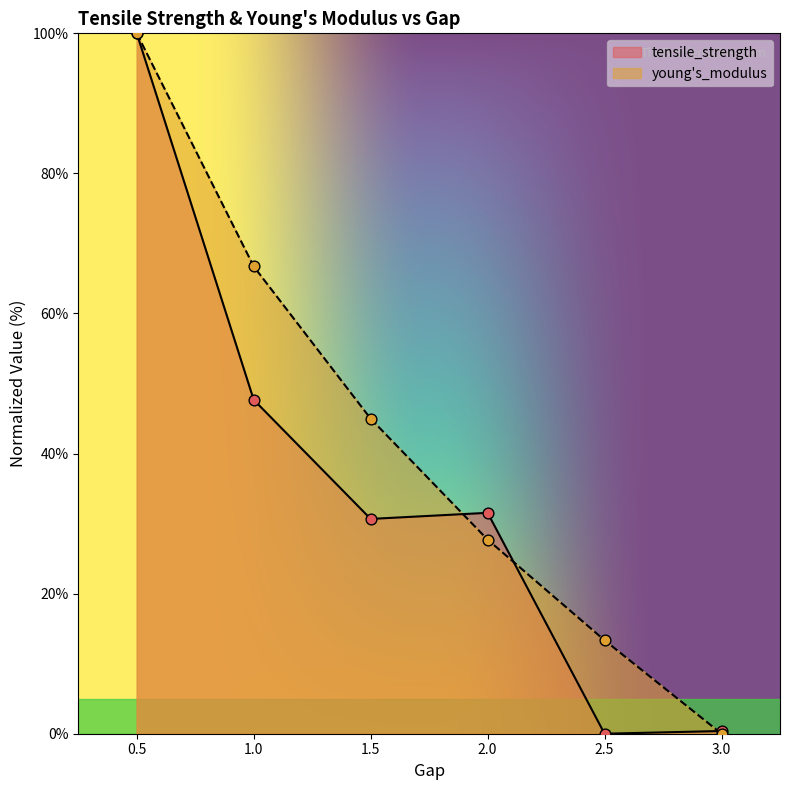

What is the total value across all series at 1.0?

114.4